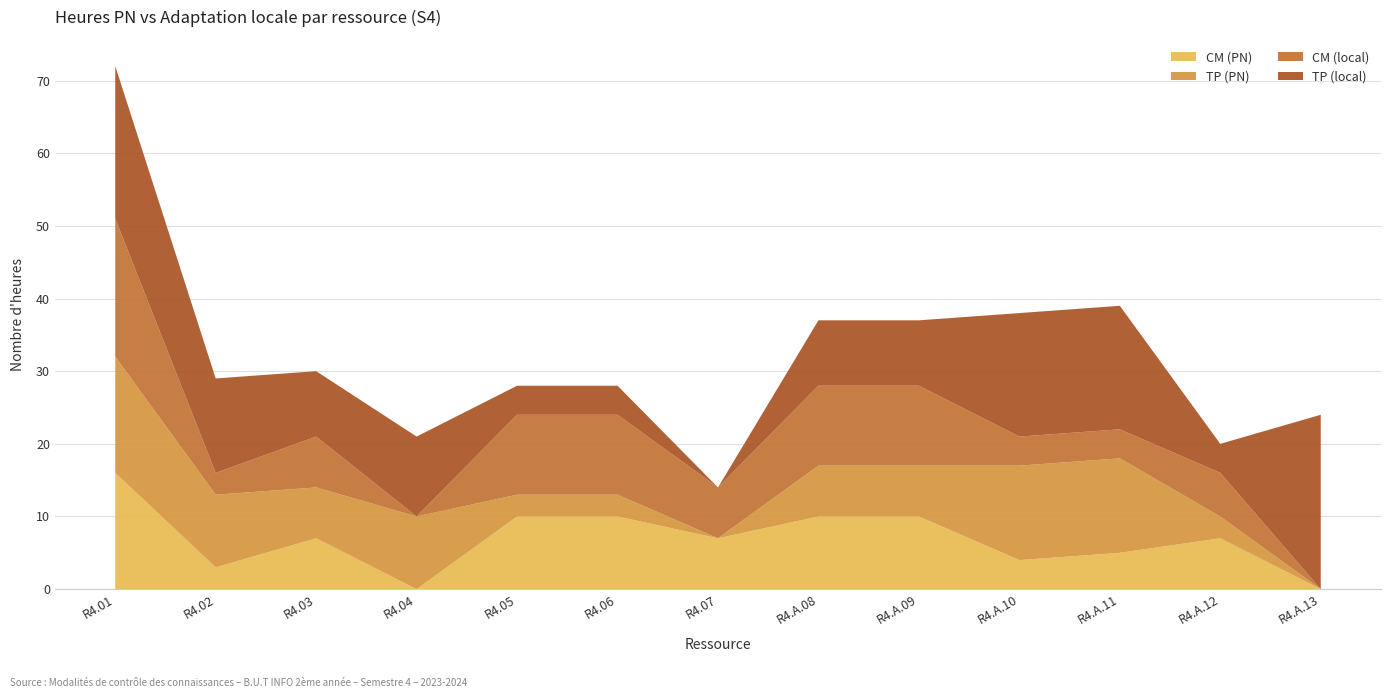

Reading left to right, extract all data points from this chart.

CM (PN): R4.01=16	R4.02=3	R4.03=7	R4.04=0	R4.05=10	R4.06=10	R4.07=7	R4.A.08=10	R4.A.09=10	R4.A.10=4	R4.A.11=5	R4.A.12=7	R4.A.13=0
TP (PN): R4.01=16	R4.02=10	R4.03=7	R4.04=10	R4.05=3	R4.06=3	R4.07=0	R4.A.08=7	R4.A.09=7	R4.A.10=13	R4.A.11=13	R4.A.12=3	R4.A.13=0
CM (local): R4.01=19	R4.02=3	R4.03=7	R4.04=0	R4.05=11	R4.06=11	R4.07=7	R4.A.08=11	R4.A.09=11	R4.A.10=4	R4.A.11=4	R4.A.12=6	R4.A.13=0
TP (local): R4.01=21	R4.02=13	R4.03=9	R4.04=11	R4.05=4	R4.06=4	R4.07=0	R4.A.08=9	R4.A.09=9	R4.A.10=17	R4.A.11=17	R4.A.12=4	R4.A.13=24